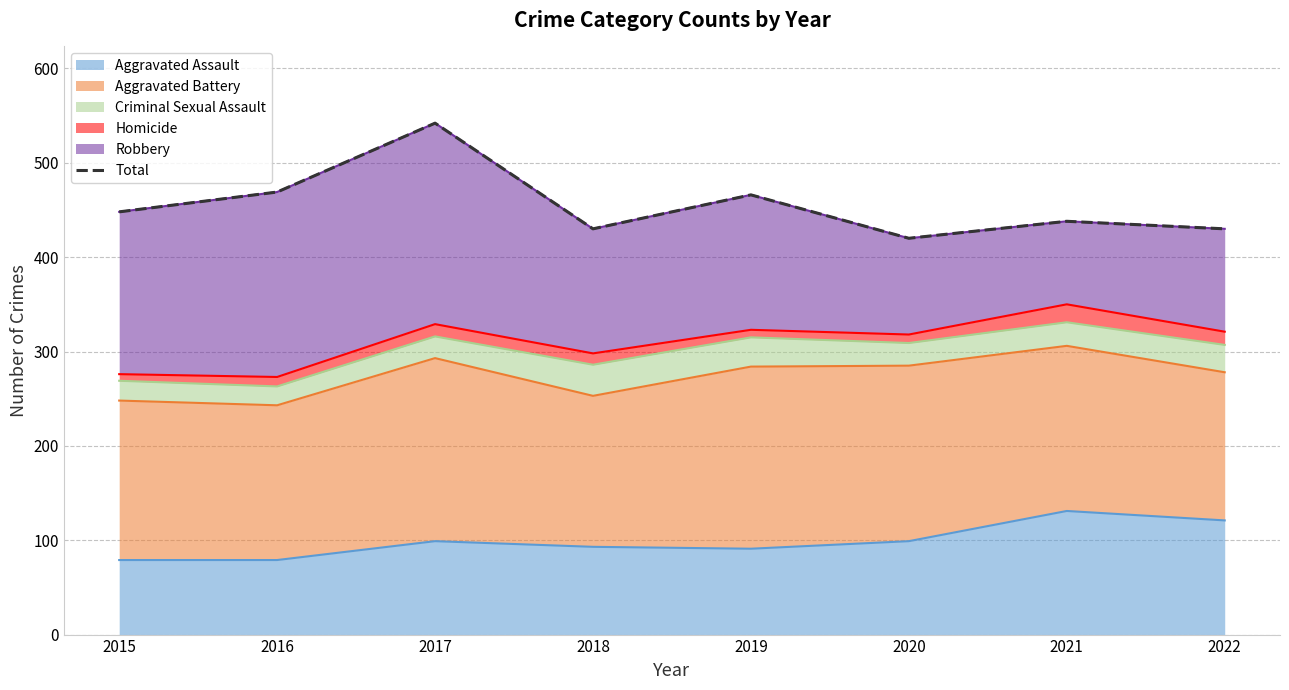

List the labels in order of value, smallest first.

2020, 2018, 2022, 2021, 2015, 2019, 2016, 2017